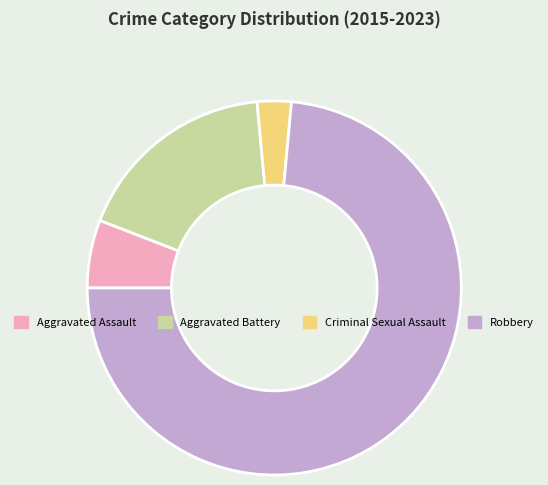

Is there a majority slice in this chart?

Yes